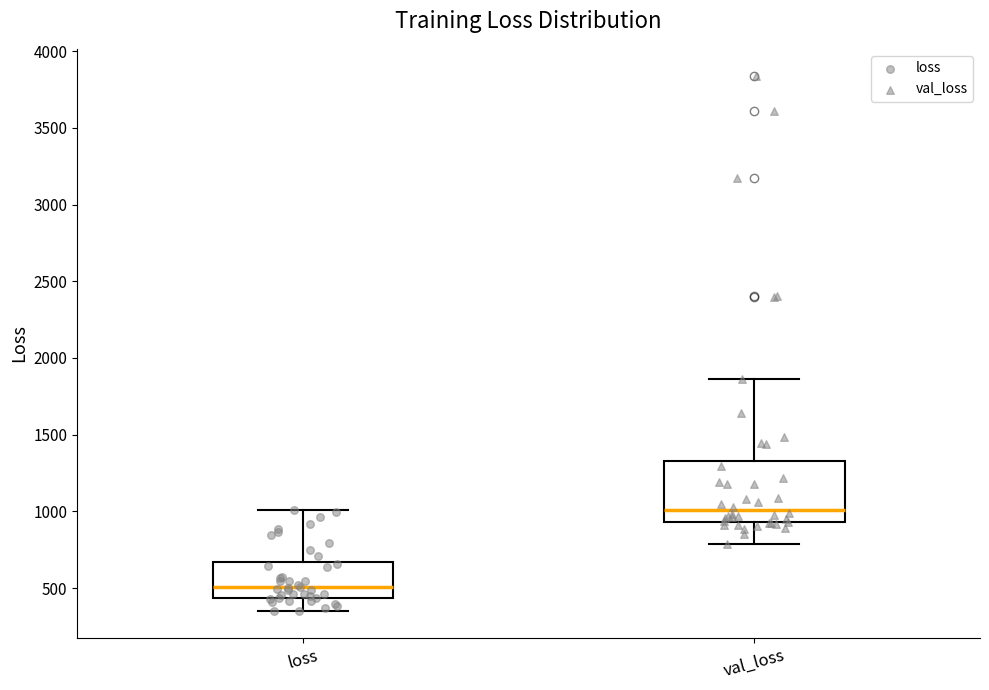

Where does the lower whisker of the box for val_loss end on the y-axis? The values are not printed on the chart, so give them approximately, as read against the axis.

800